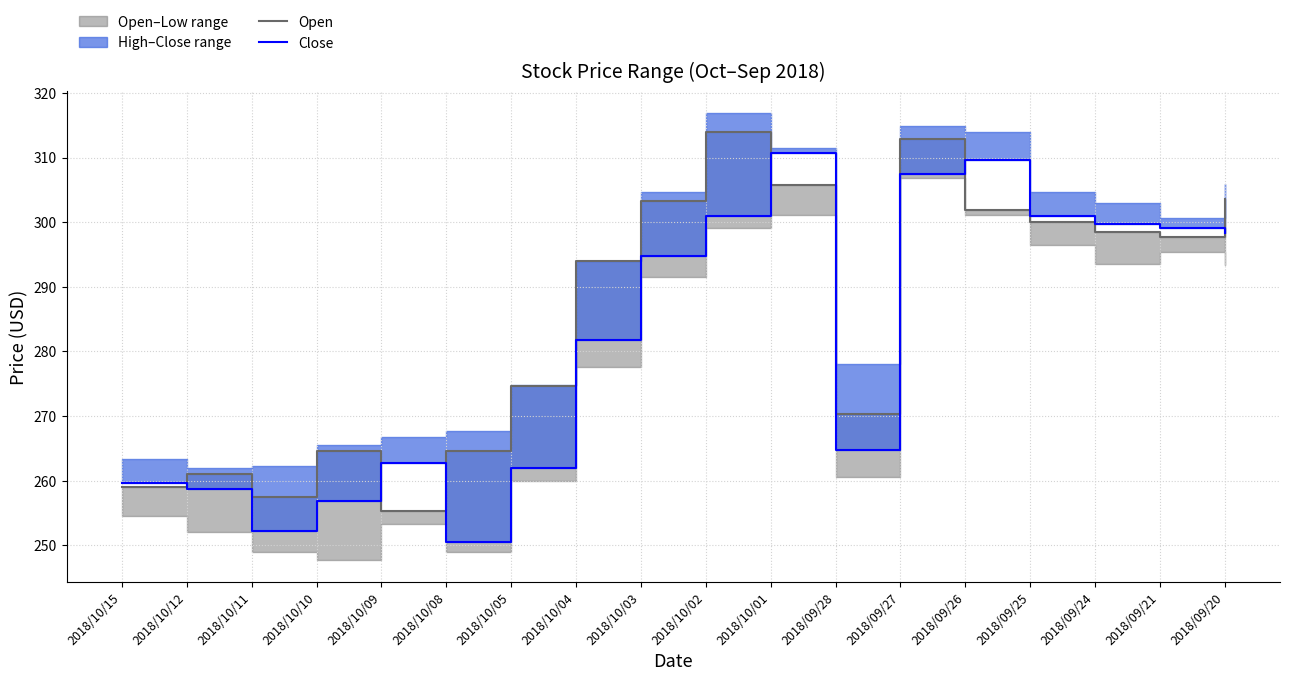

What is the label of the 17th point from the left?

2018/09/21